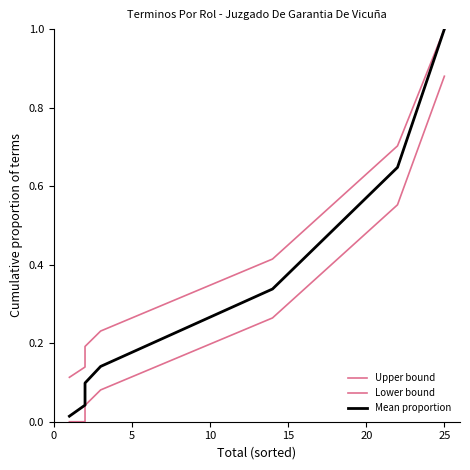

What is the label of the 2nd point from the left?

5